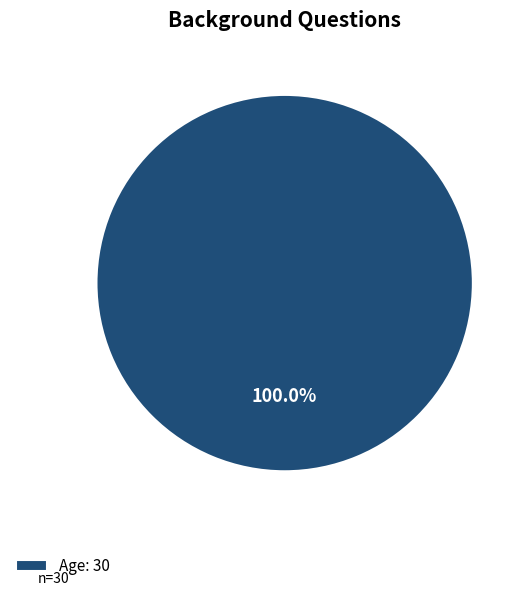

Rank the categories by value from lowest to highest.

Age: 30